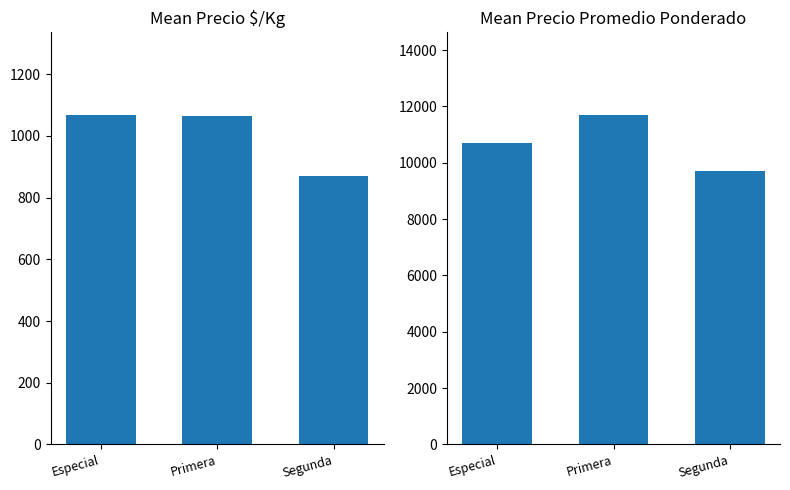

Rank the series by their maximum value, from highest to lowest.

Precio promedio ponderado, Precio $/Kg